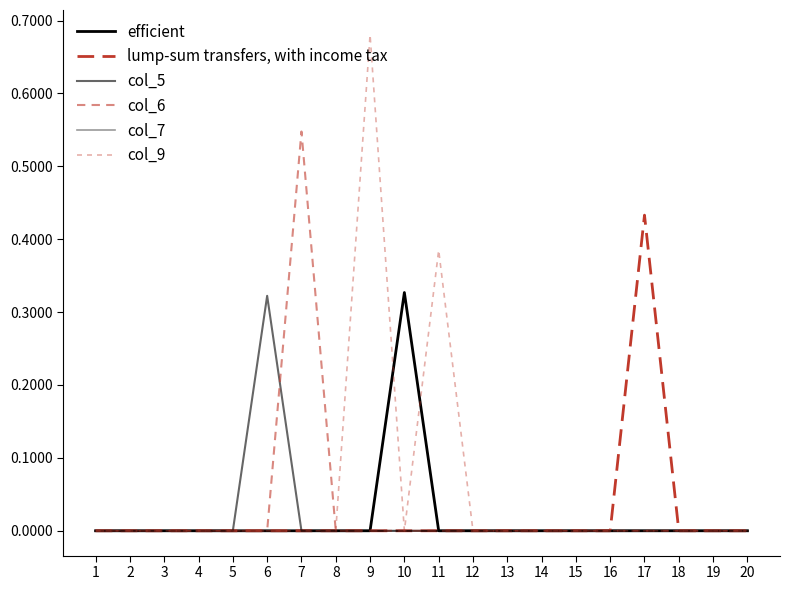

Where is the first local maximum for col_9?

9